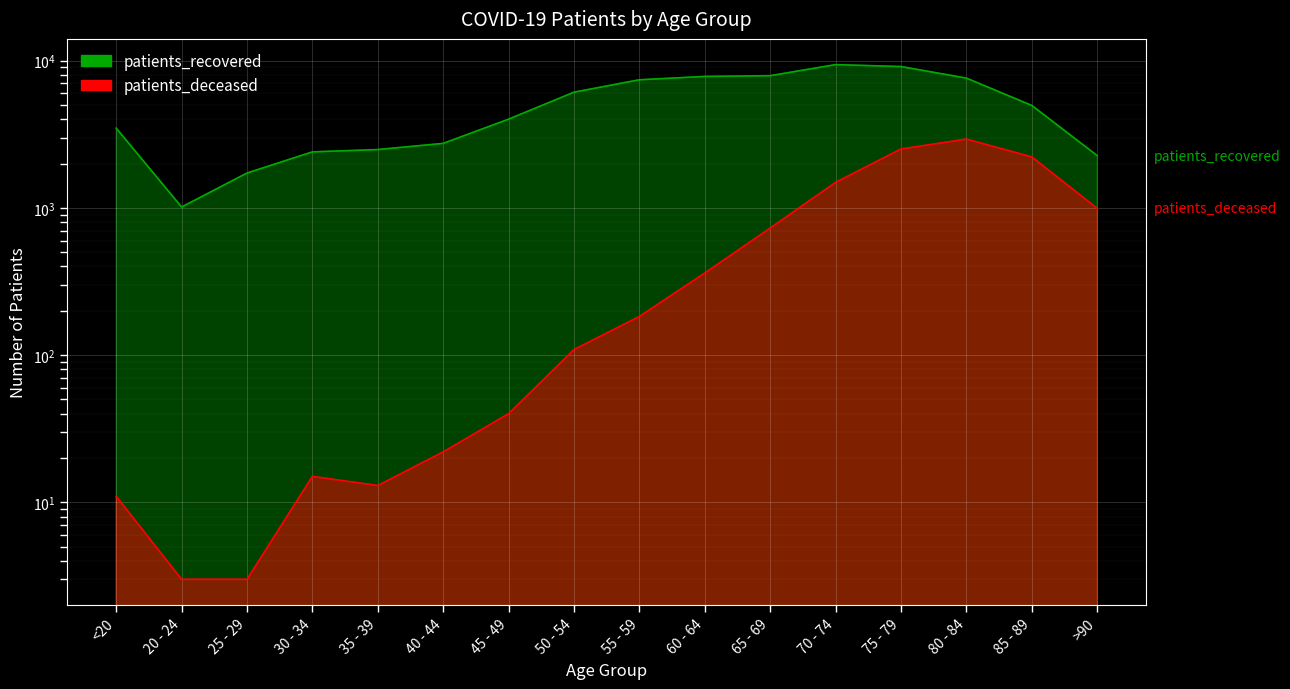

Reading left to right, list all the values displayed in this chart.

patients_deceased: 11	3	3	15	13	22	40	109	183	361	729	1490	2510	2930	2217	991
patients_recovered: 3477	1013	1723	2399	2488	2740	4002	6104	7410	7806	7899	9390	9110	7602	4957	2262